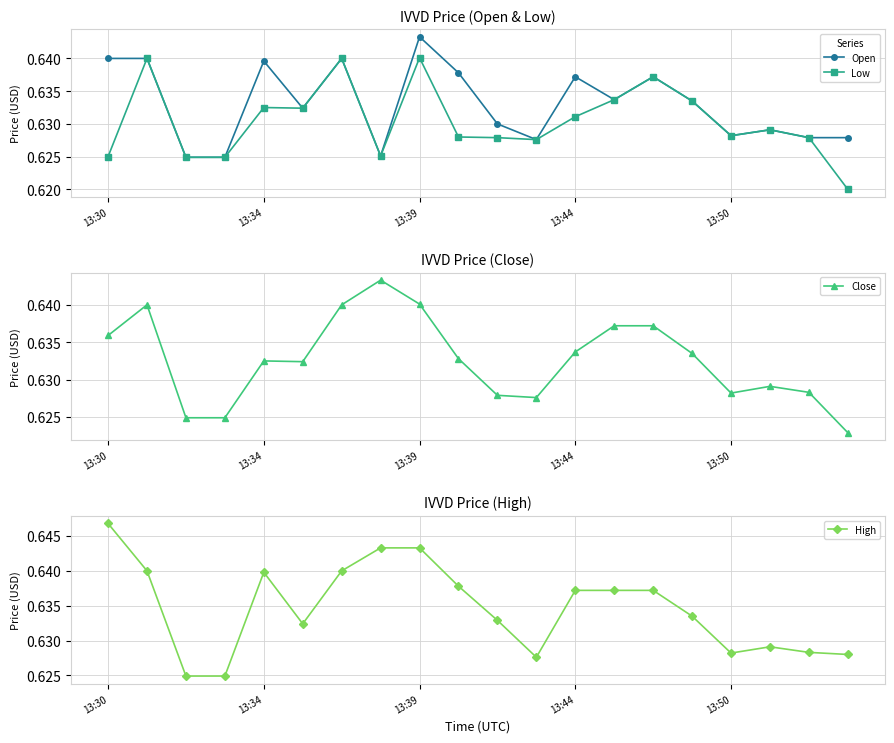

True or false: Low has more than 0 points higher than both neighbors.

True